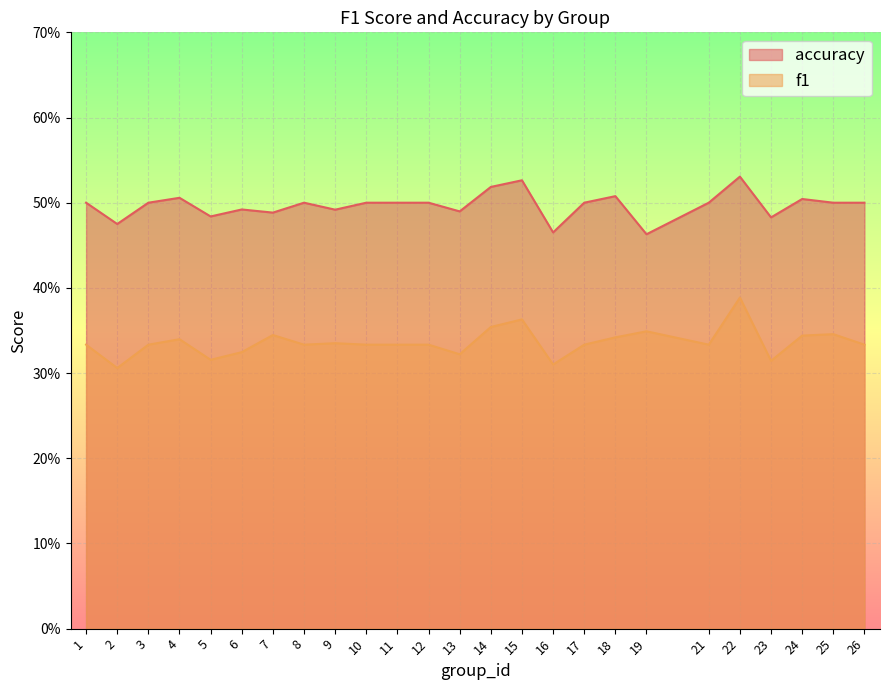

What is the difference between the maximum and minimum values in the f1 series?

0.1